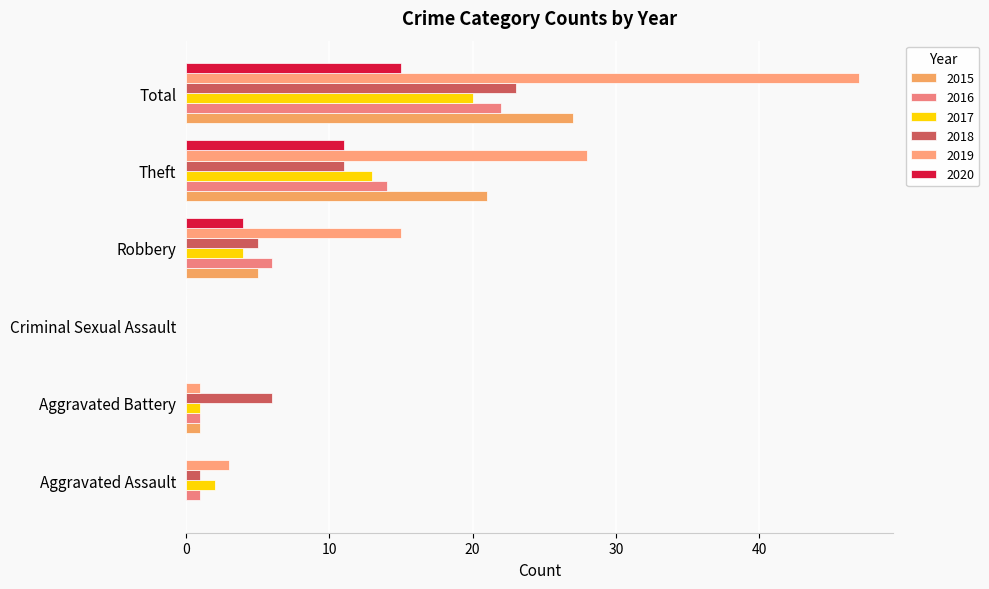

Is it true that 2018 equals 37 at Total?

False